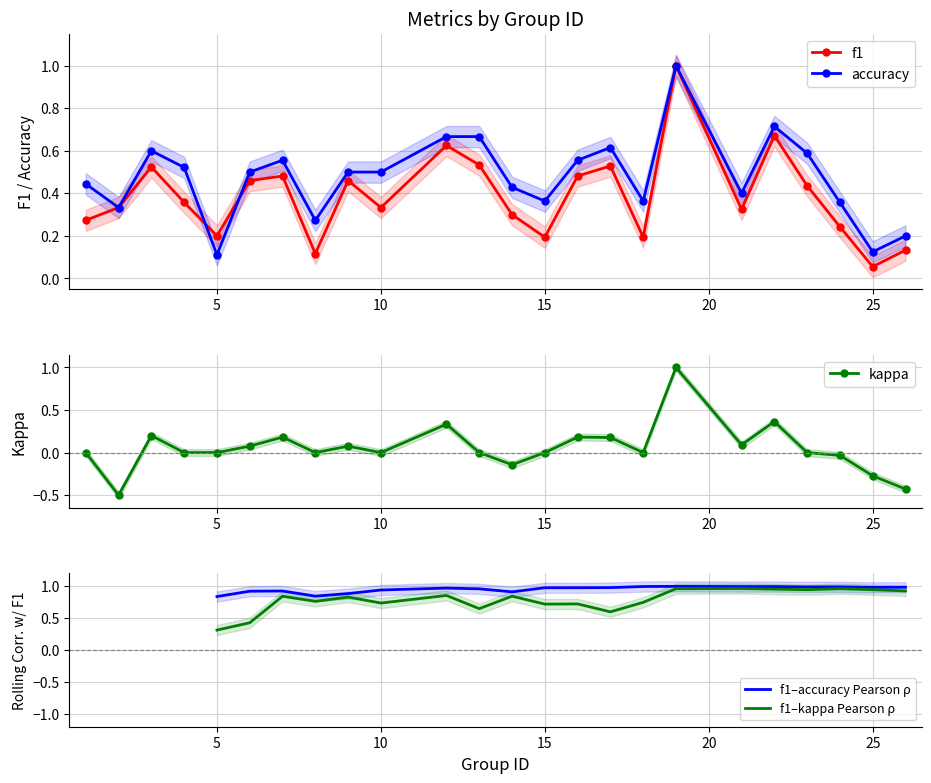

What is the lowest value of the f1 series?

0.1